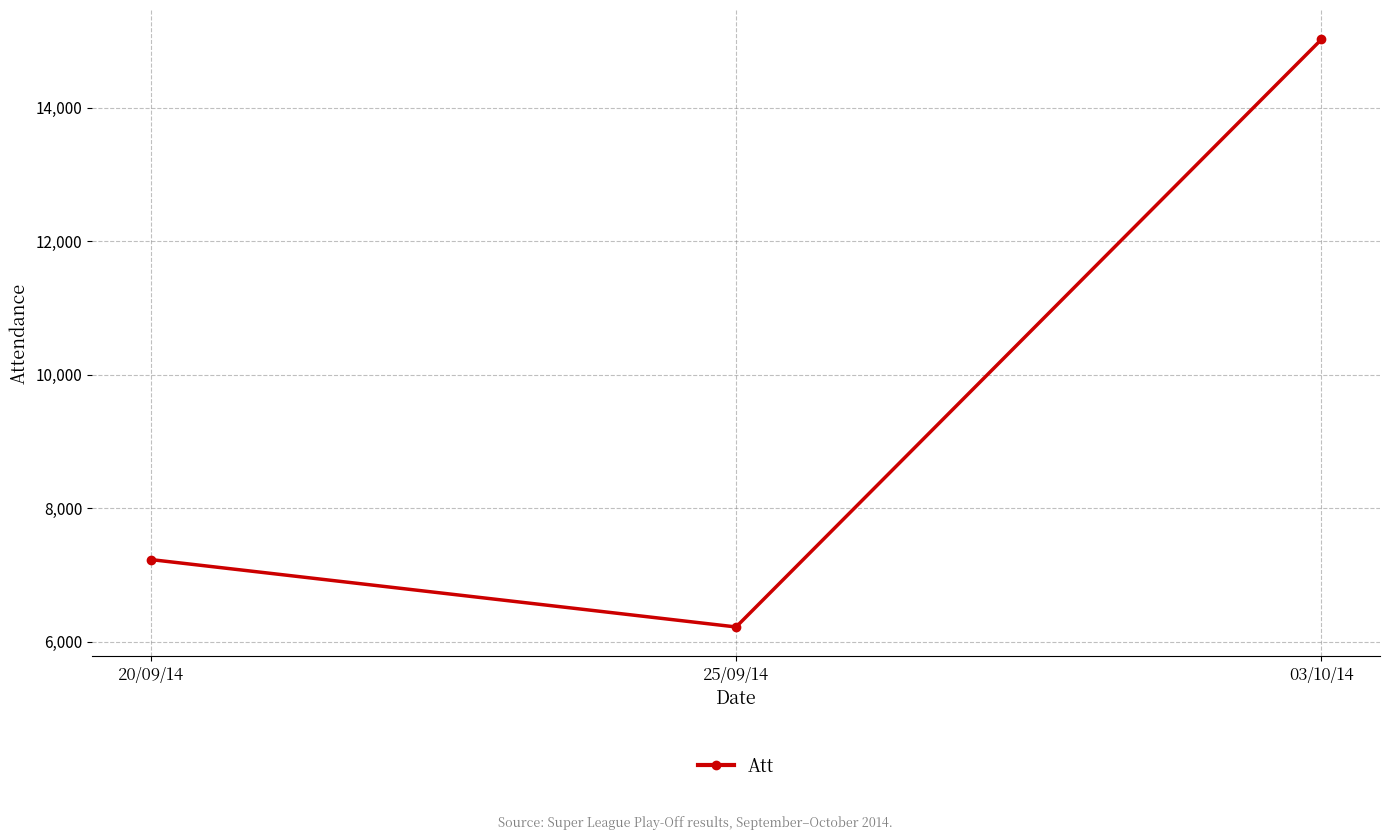

What is the change in value from 20/09/14 to 25/09/14?

-1010